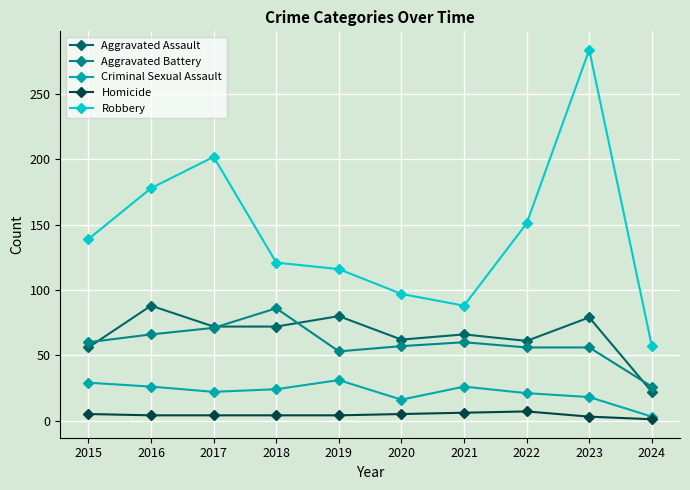

Which series has the largest range (max minus min)?

Robbery